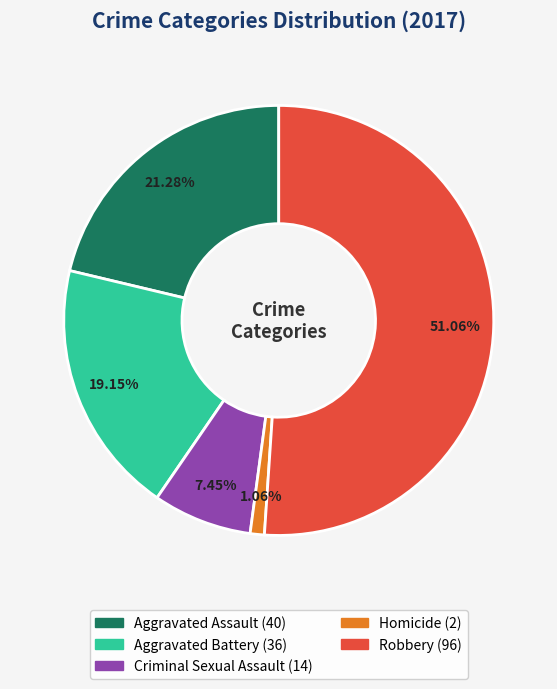

Is it true that Criminal Sexual Assault is 1% of the pie?

False